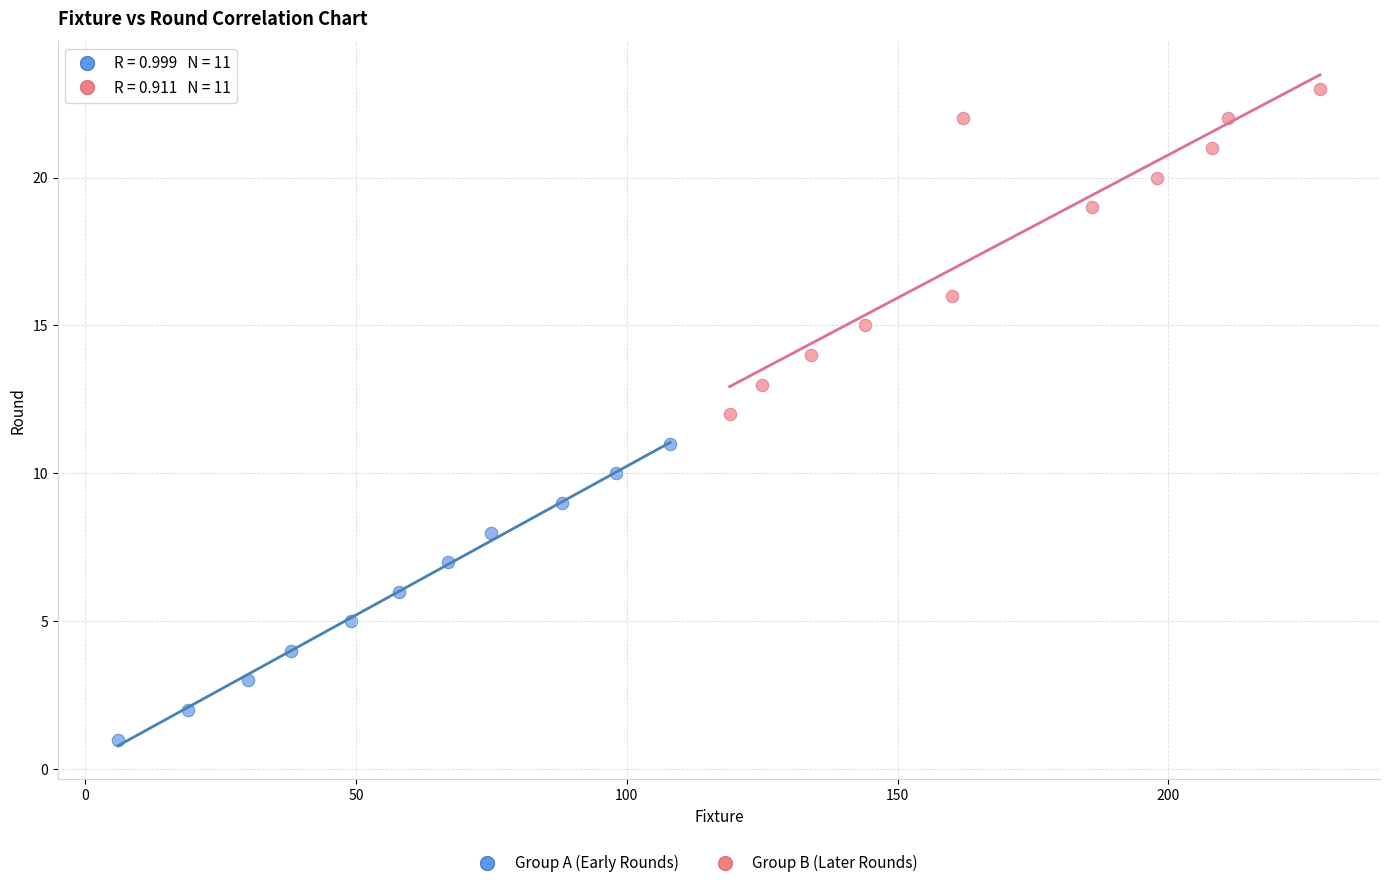

Which series contains the lowest Y value?

Group A (Early Rounds)